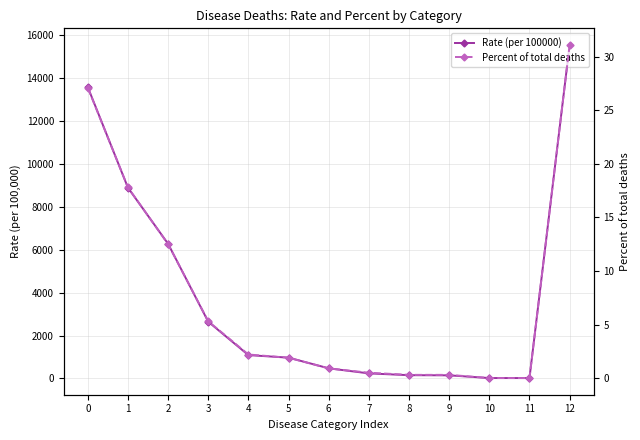

How many interior local valleys does the Rate (per 100000) series have?

1